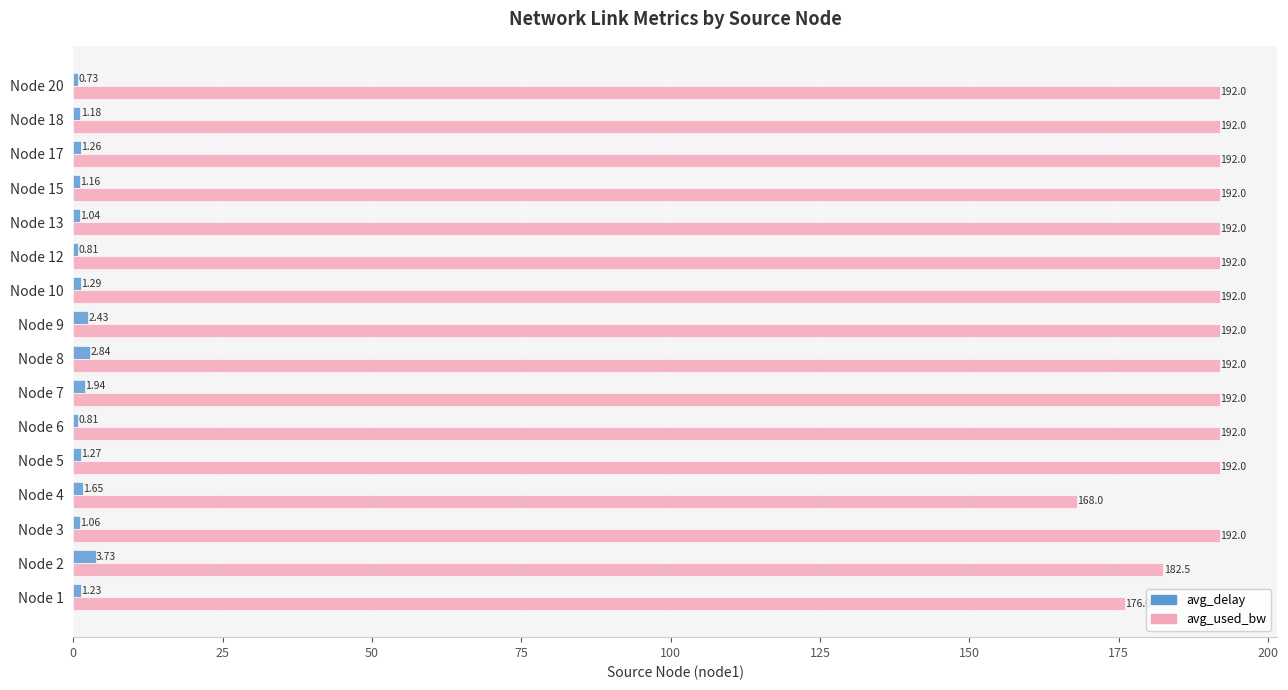

Which series has the largest total across all categories?

avg_used_bw